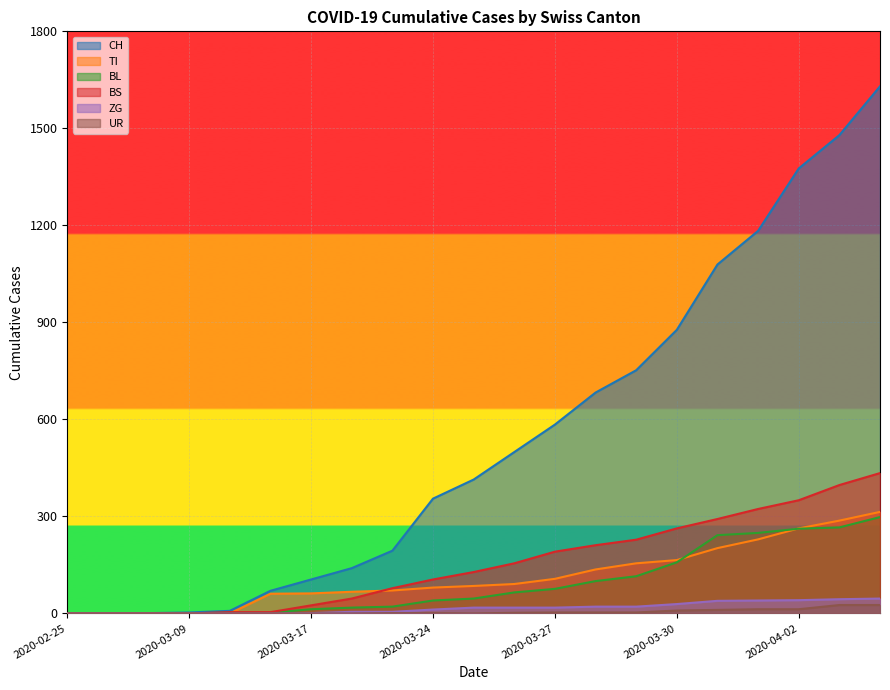

True or false: BS and UR intersect in this chart.

False